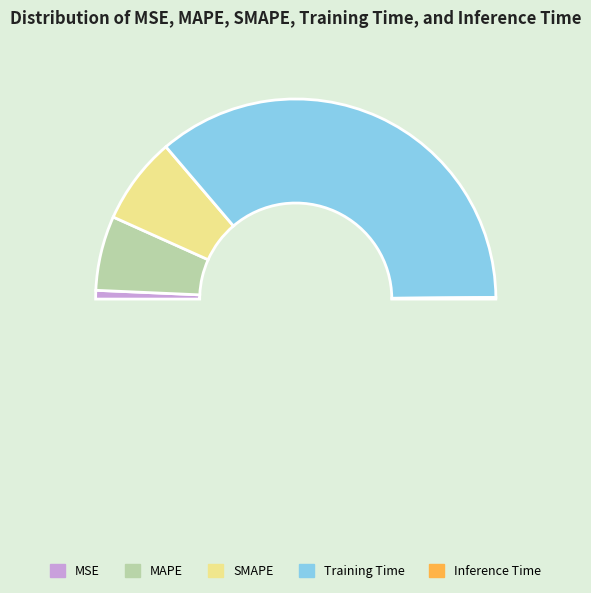

To the nearest percent, what is the difference between the SMAPE and MAPE slice percentages?

2%